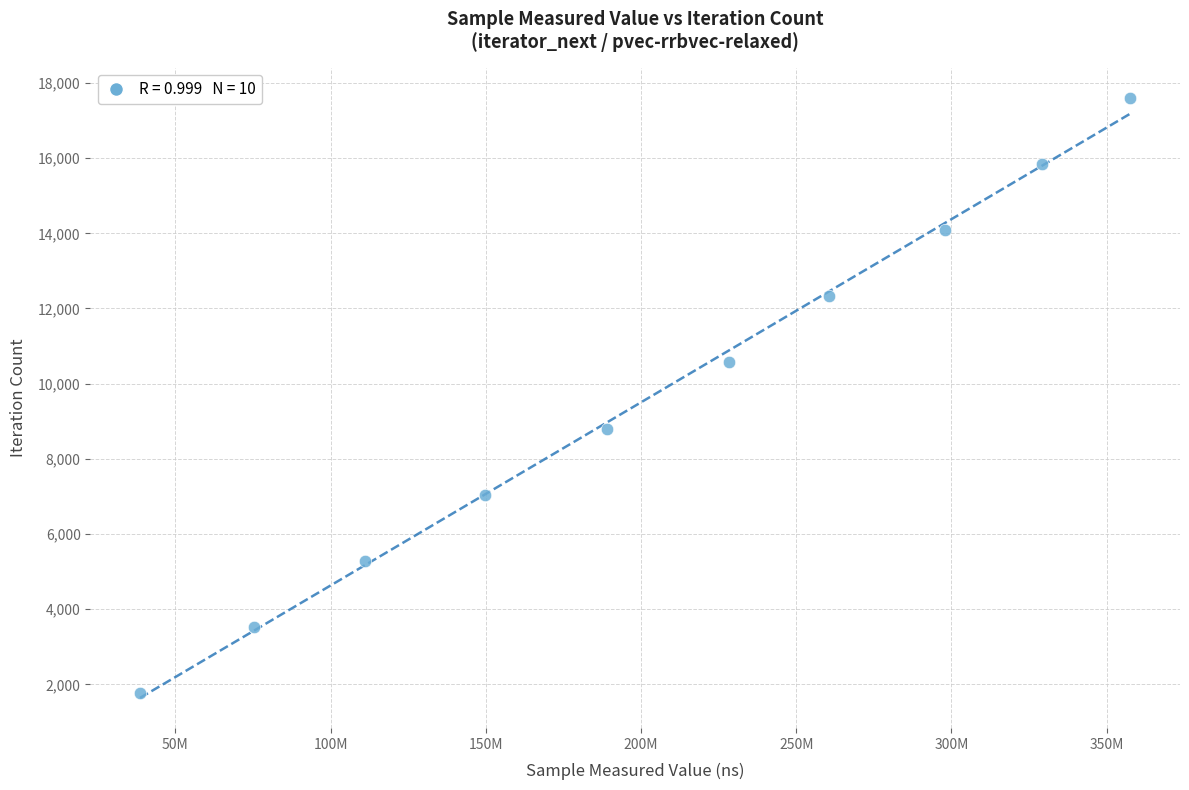

What is the range of X values (max minus min)?

319098067